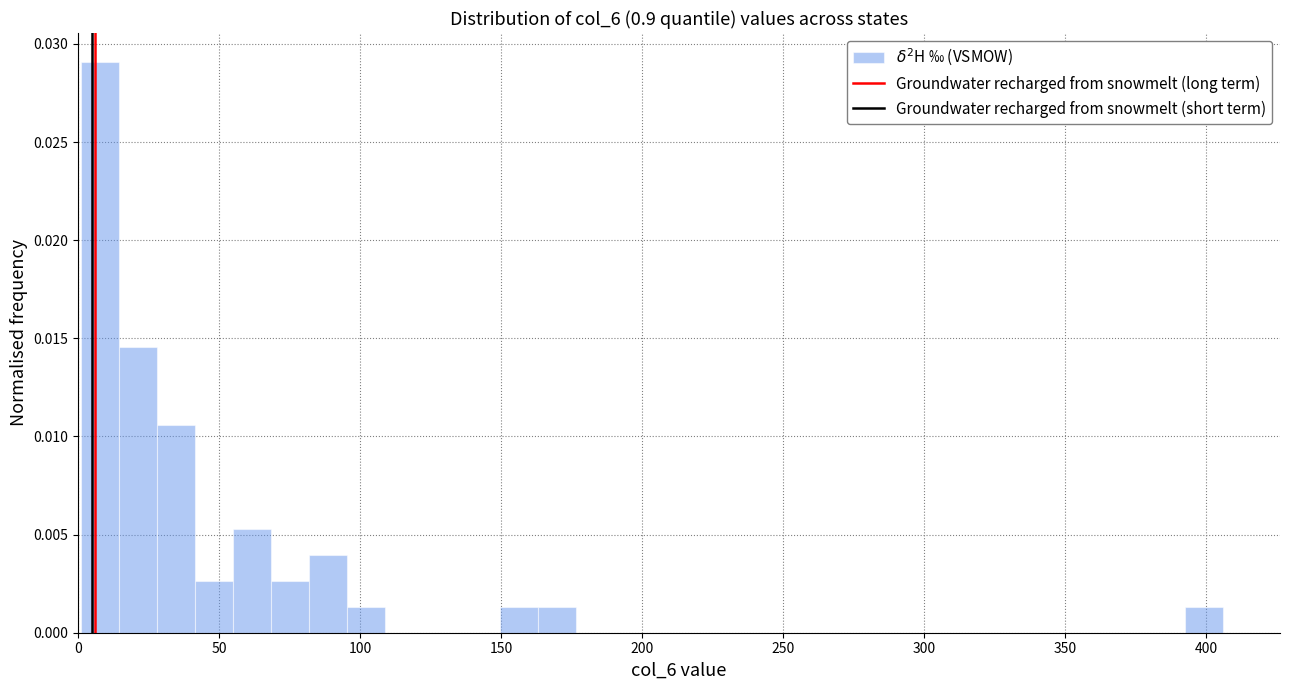

Around what value on the x-axis is the tallest bar? Give the approximate position of its centre, as read against the axis.

10